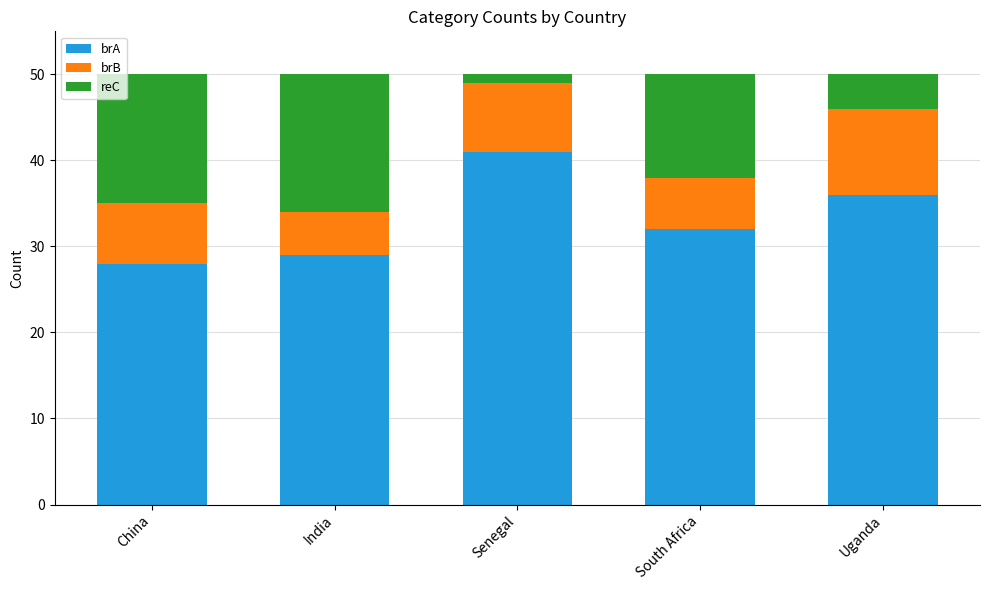

What is the average value of the brA series?

33